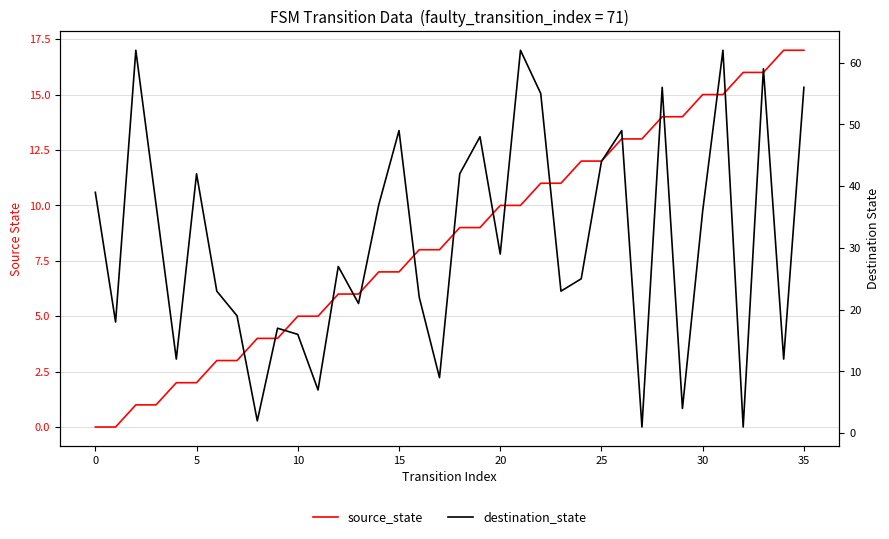

After their last crossing, which series has the higher values: source_state or destination_state?

destination_state